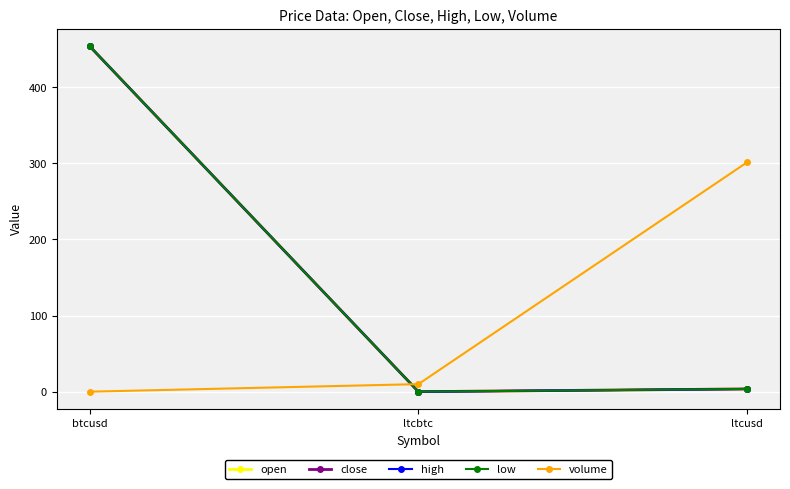

What is the difference between the highest and lowest values at ltcusd?

297.9